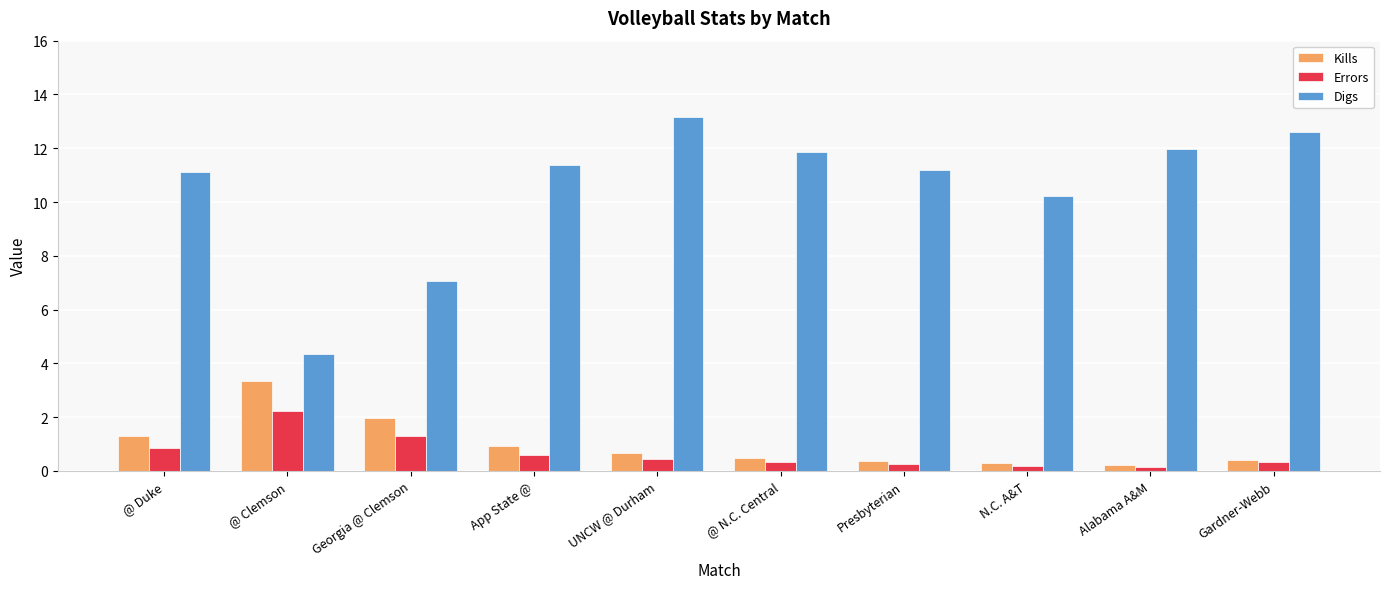

Which series has the widest spread of values?

Digs